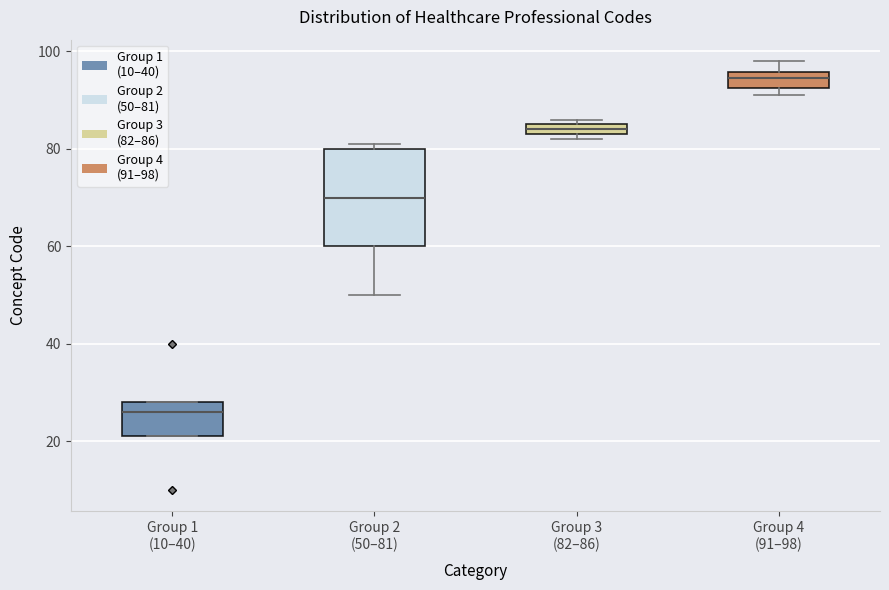

Which box's median line is the lowest?

Group 1 (10–40)